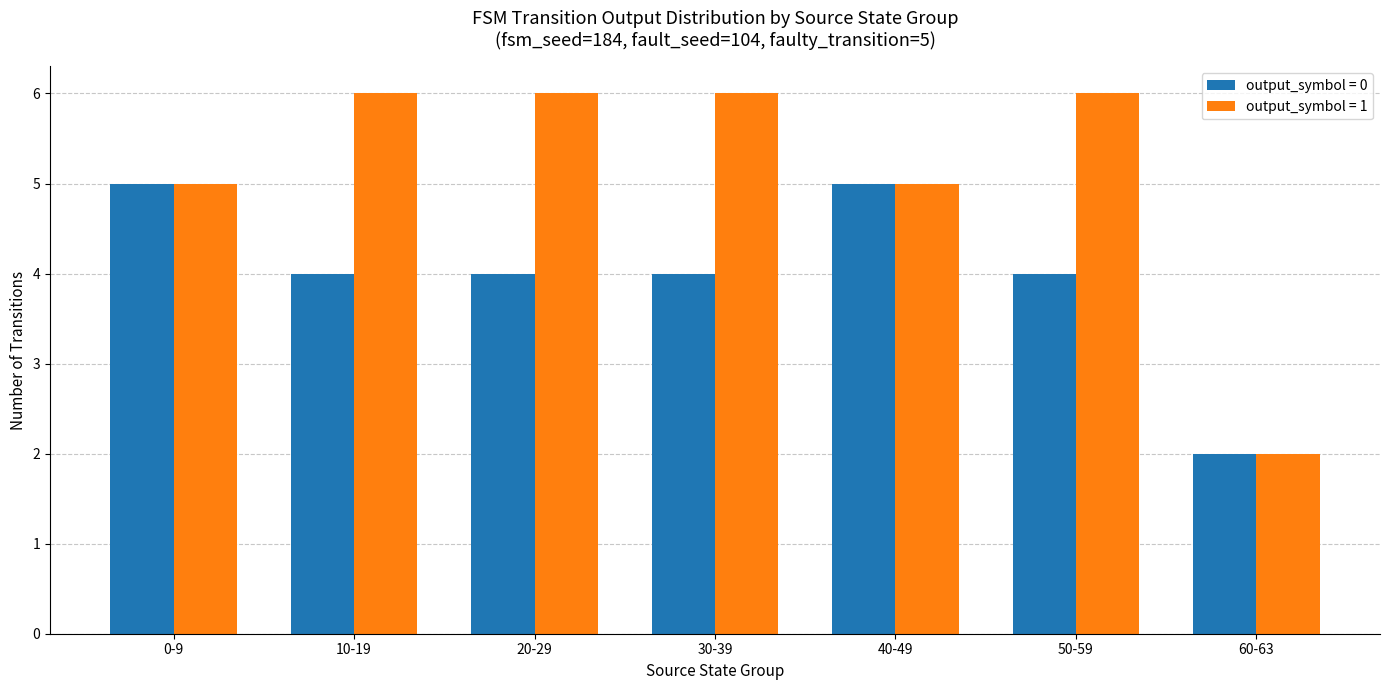

The output_symbol = 1 series shows 9 at 20-29. True or false?

False